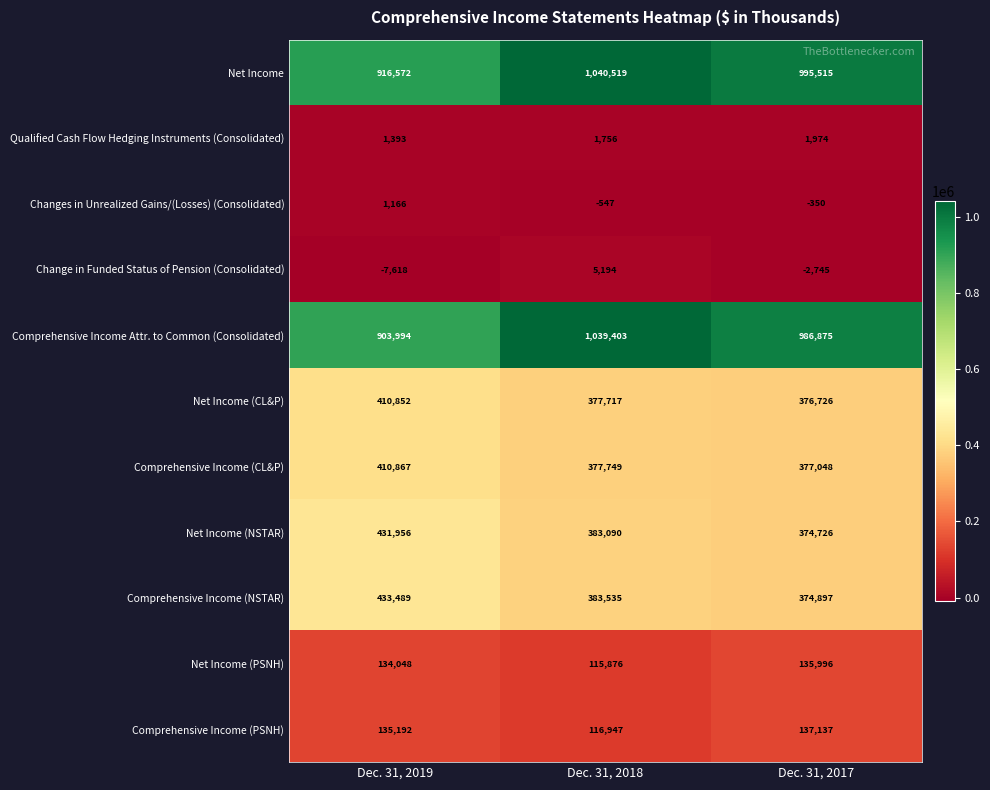

What is the total value across all series at Dec. 31, 2018?

3841239